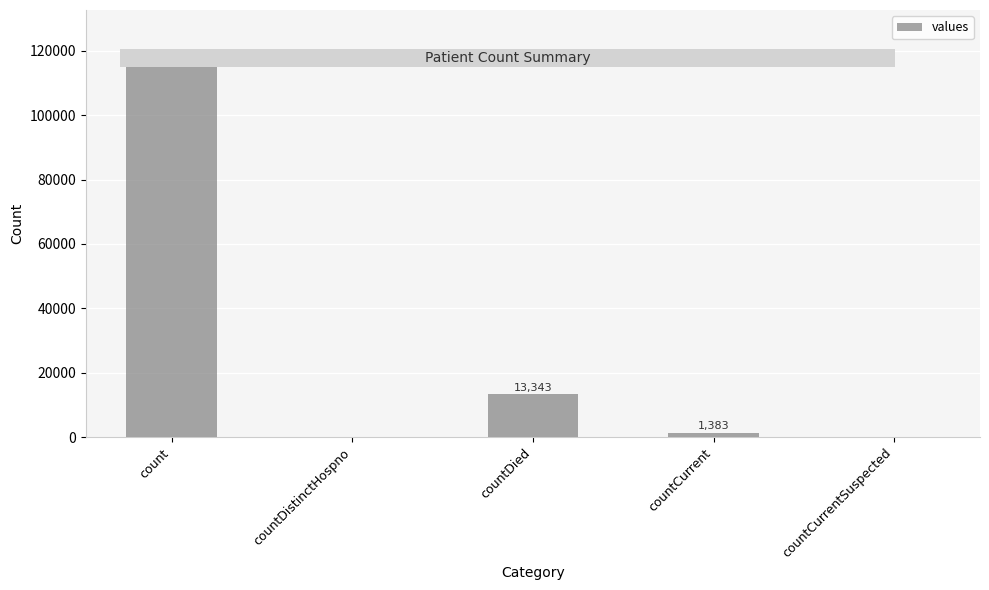

How many series are shown in this chart?

1